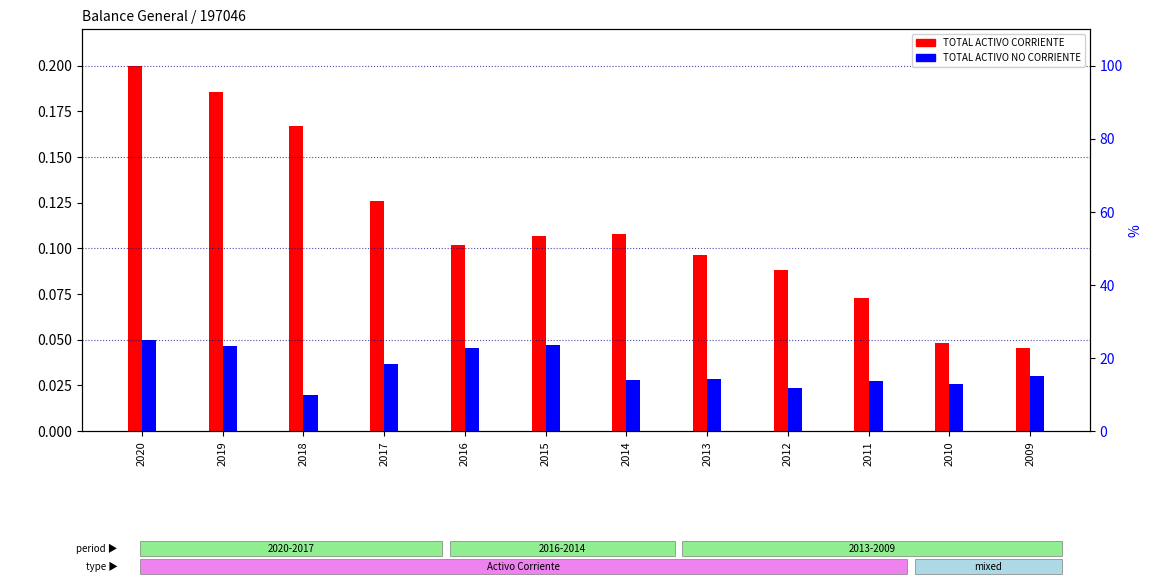

Reading right to left, extract all data points from this chart.

TOTAL ACTIVO CORRIENTE: 2009=0.0	2010=0.0	2011=0.1	2012=0.1	2013=0.1	2014=0.1	2015=0.1	2016=0.1	2017=0.1	2018=0.2	2019=0.2	2020=0.2
TOTAL ACTIVO NO CORRIENTE: 2009=0.0	2010=0.0	2011=0.0	2012=0.0	2013=0.0	2014=0.0	2015=0.0	2016=0.0	2017=0.0	2018=0.0	2019=0.0	2020=0.1